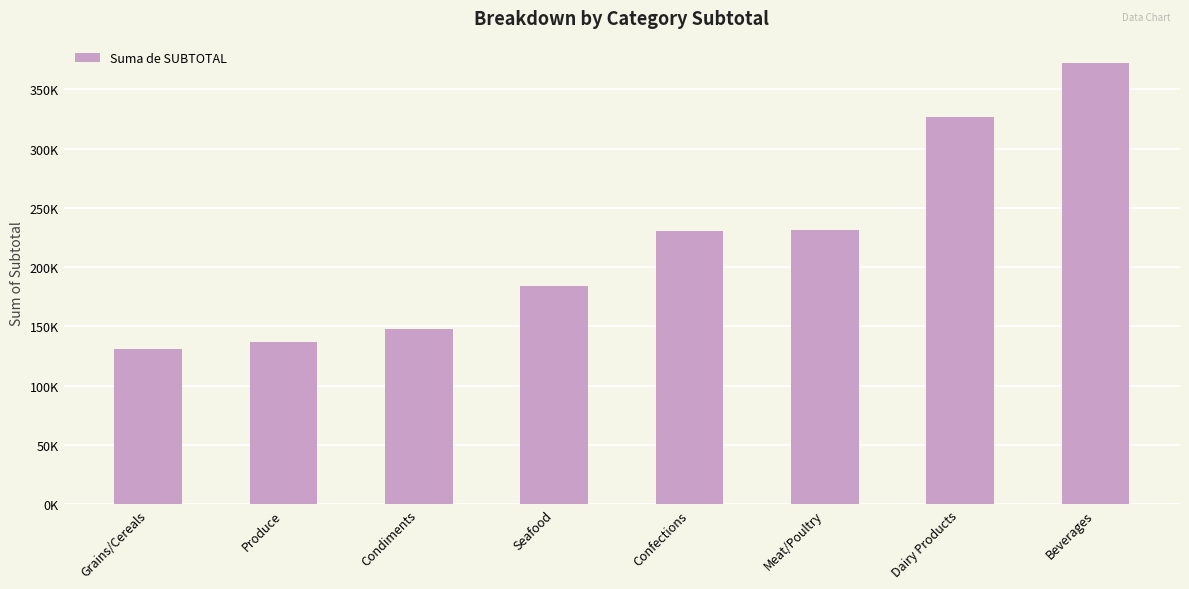

Reading left to right, extract all data points from this chart.

Grains/Cereals=130944.8	Produce=136849.2	Condiments=147803.2	Seafood=184110.0	Confections=230228.8	Meat/Poultry=231645.4	Dairy Products=326729.7	Beverages=372485.0